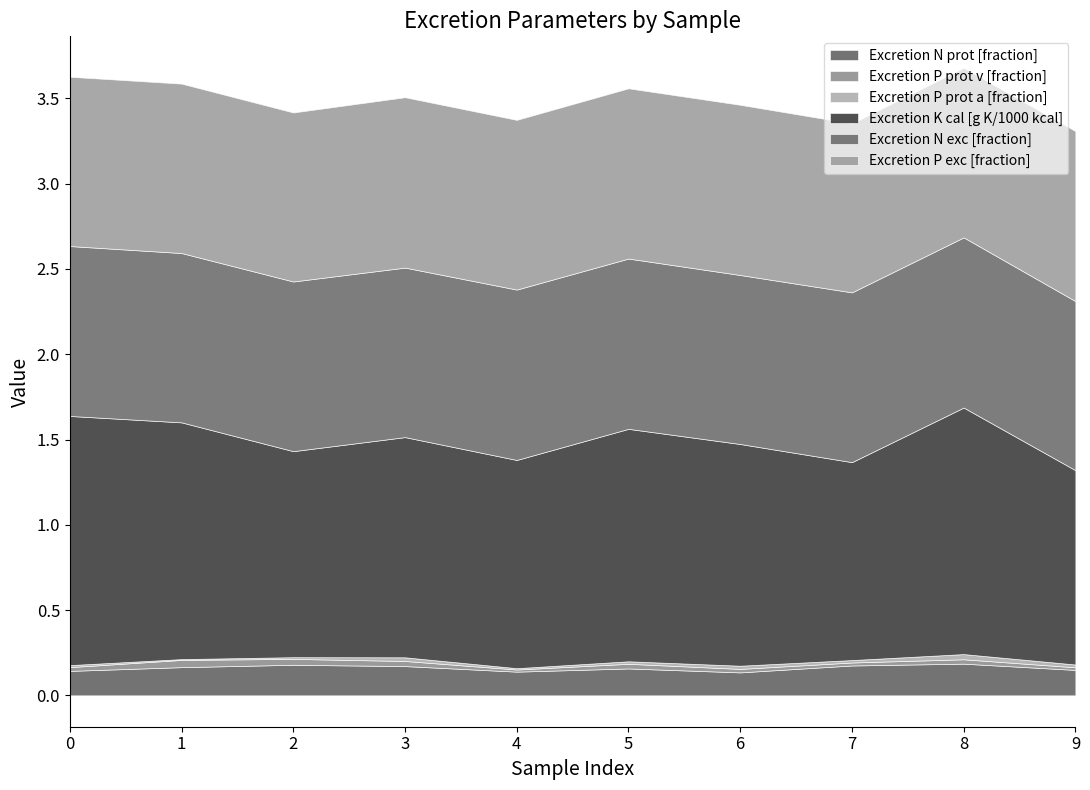

What is the average value of the Excretion N prot [fraction] series?

0.2